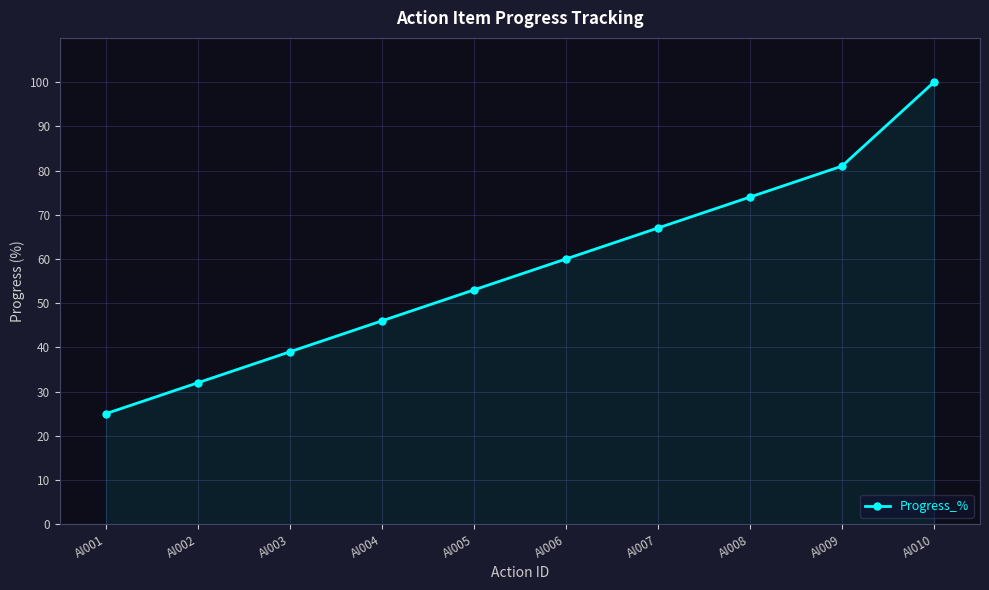

How many categories are shown in the chart?

10